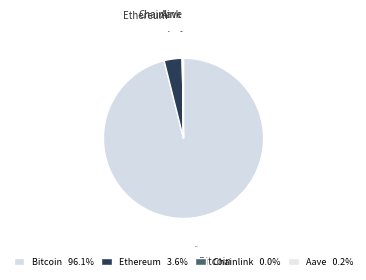

How much of the chart is everything except Ethereum?

96.4%